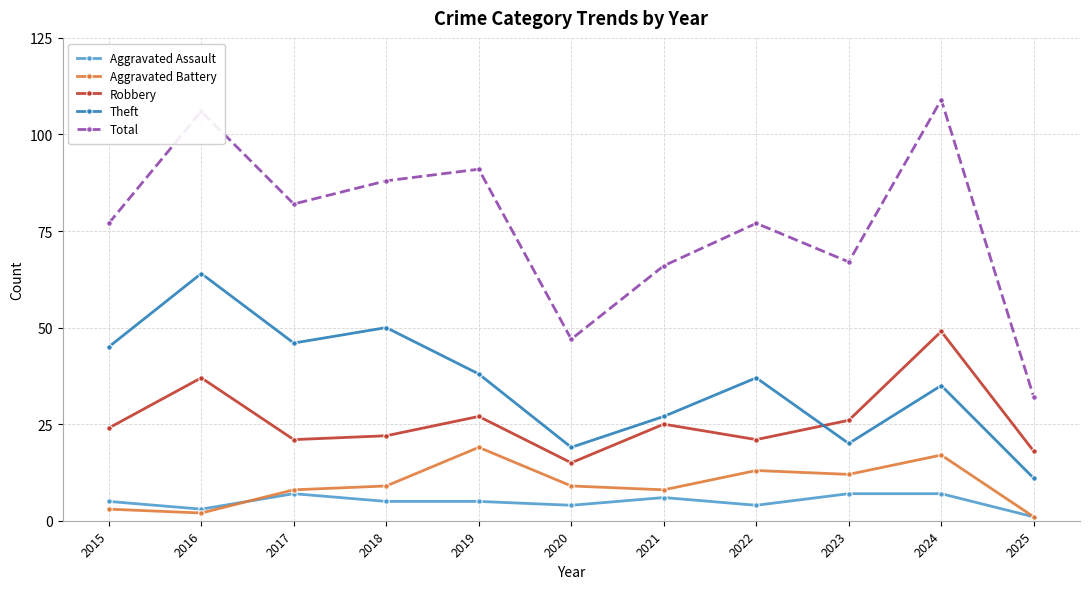

What is the sum of the Aggravated Assault values at 2019 and 2015?

10